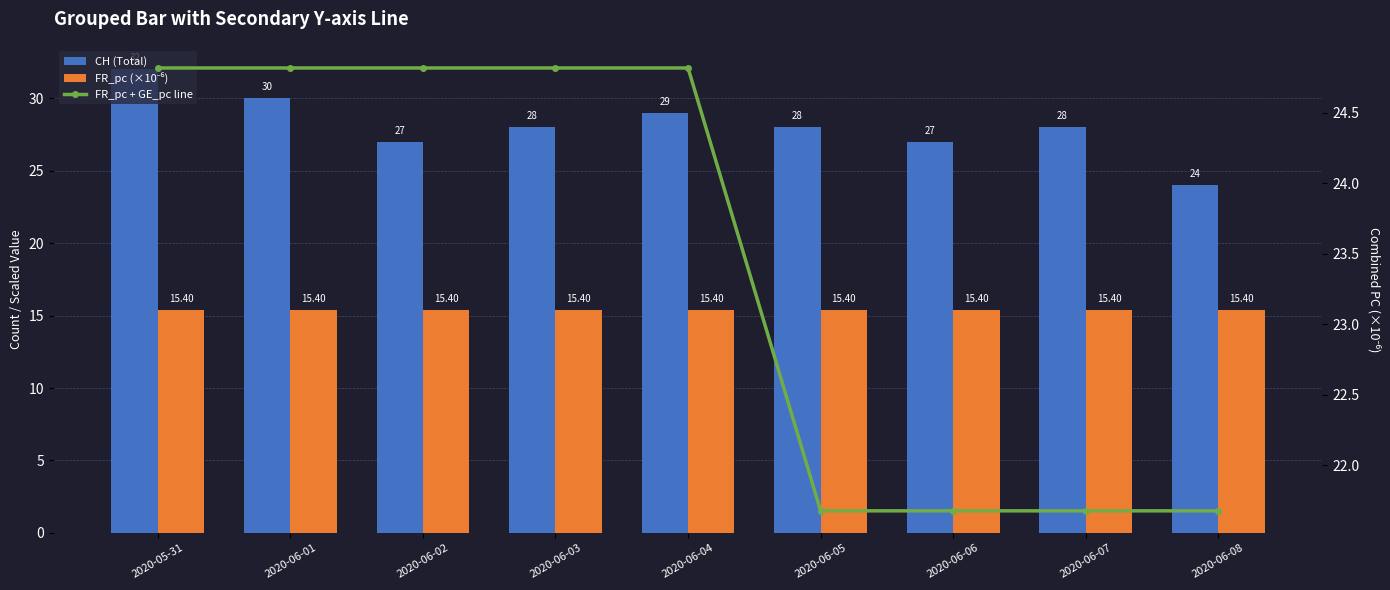

What is the value of the FR_pc (×10⁻⁶) bar at the 2nd from the left?

15.4